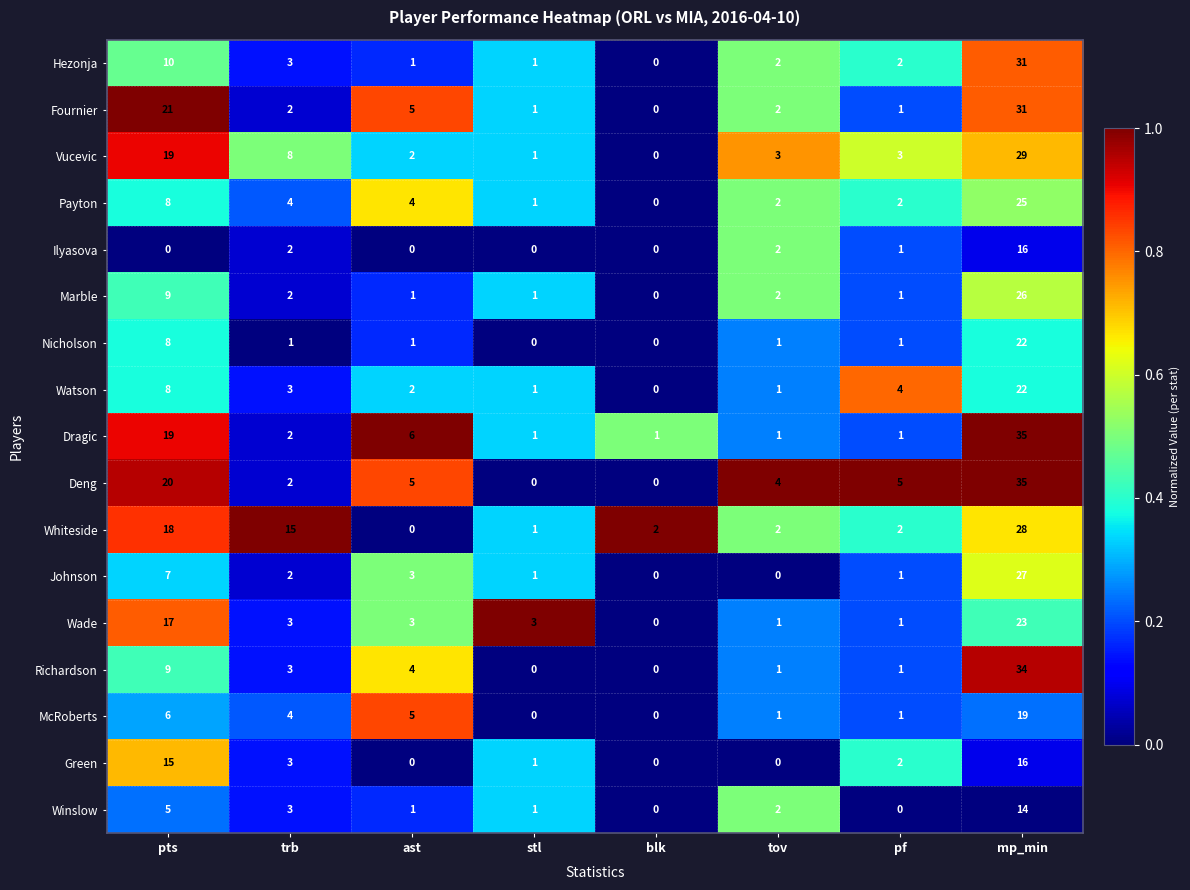

What is the difference between the maximum and minimum values in the Vucevic series?

29